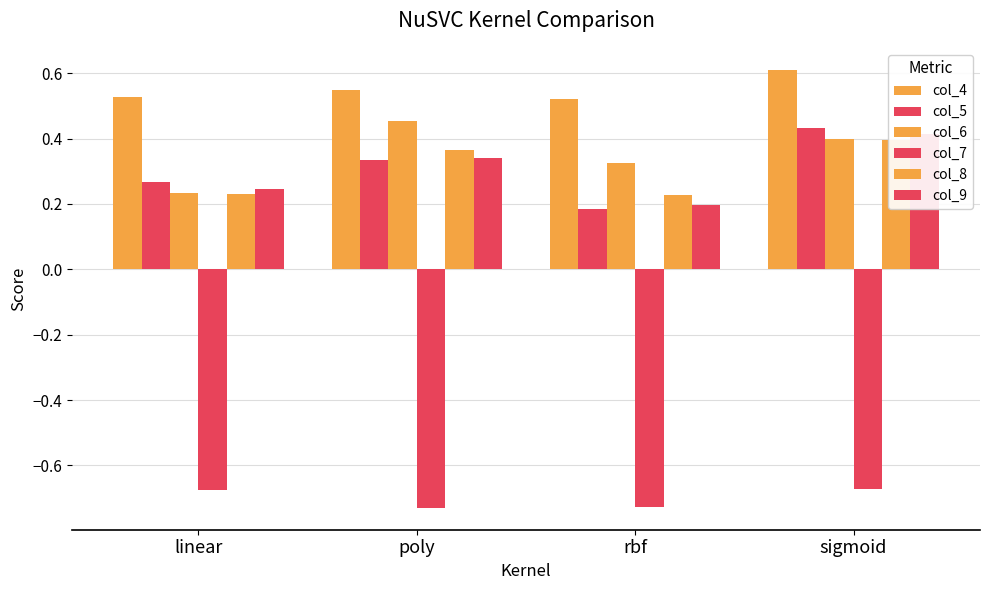

Reading left to right, extract all data points from this chart.

col_4: linear=0.5	poly=0.5	rbf=0.5	sigmoid=0.6
col_5: linear=0.3	poly=0.3	rbf=0.2	sigmoid=0.4
col_6: linear=0.2	poly=0.5	rbf=0.3	sigmoid=0.4
col_7: linear=-0.7	poly=-0.7	rbf=-0.7	sigmoid=-0.7
col_8: linear=0.2	poly=0.4	rbf=0.2	sigmoid=0.4
col_9: linear=0.2	poly=0.3	rbf=0.2	sigmoid=0.4